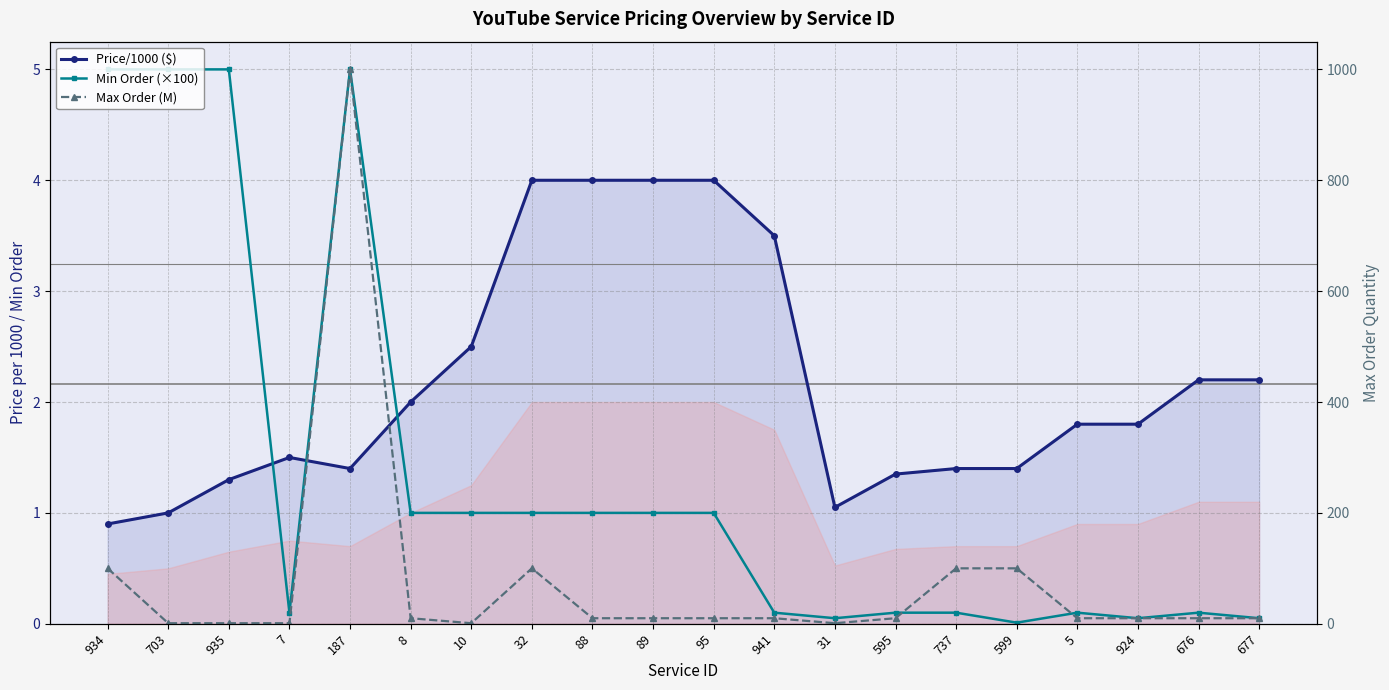

Reading left to right, what are all the values shown in this chart?

Price/1000 ($): 934=0.9	703=1.0	935=1.3	7=1.5	187=1.4	8=2.0	10=2.5	32=4.0	88=4.0	89=4.0	95=4.0	941=3.5	31=1.1	595=1.4	737=1.4	599=1.4	5=1.8	924=1.8	676=2.2	677=2.2
Min Order (×100): 934=5.0	703=5.0	935=5.0	7=0.1	187=5.0	8=1.0	10=1.0	32=1.0	88=1.0	89=1.0	95=1.0	941=0.1	31=0.1	595=0.1	737=0.1	599=0.0	5=0.1	924=0.1	676=0.1	677=0.1
Max Order (M): 934=100.0	703=1.0	935=1.0	7=1.0	187=1000.0	8=10.0	10=1.0	32=100.0	88=10.0	89=10.0	95=10.0	941=10.0	31=1.0	595=10.0	737=100.0	599=100.0	5=10.0	924=10.0	676=10.0	677=10.0